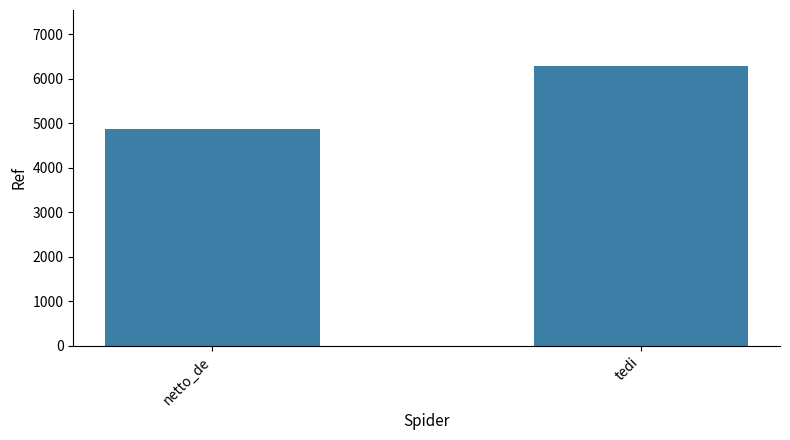

Count the number of categories in the chart.

2